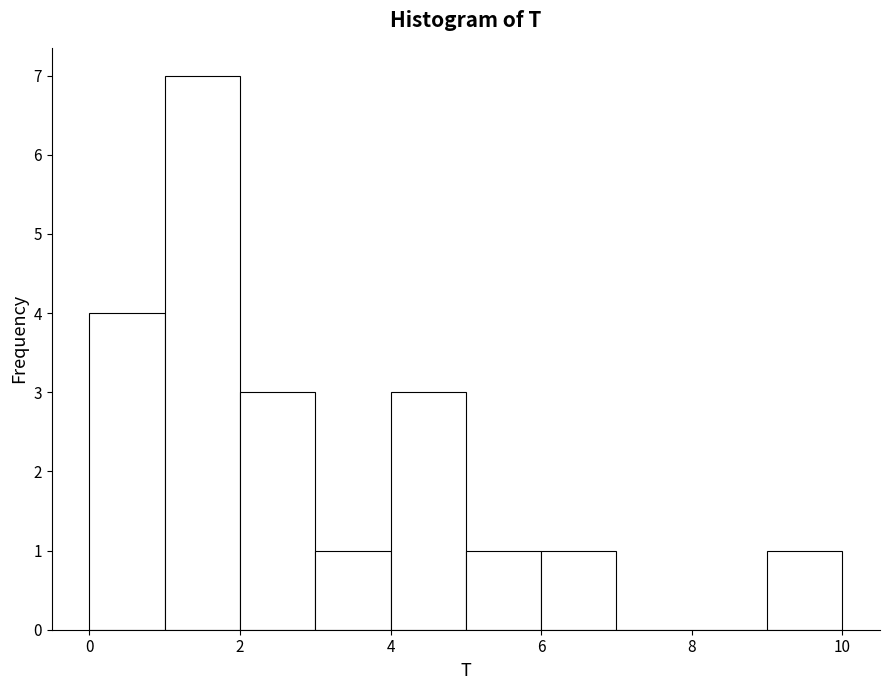

What is the height of the bar covering 4 to 5 on the x-axis? The values are not printed on the chart, so give them approximately, as read against the axis.

3